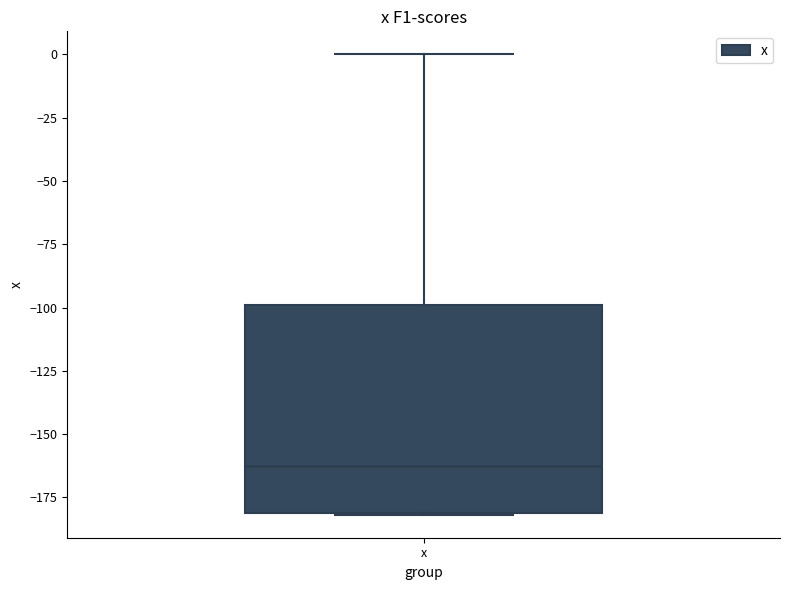

Transcribe this box plot: give where the median line is, the range the box spans, and where the two whiskers end, as read against the y-axis. The values are not printed on the chart, so give them approximately, as read against the axis.

median -160, box -180 to -100, whiskers -180 to 0